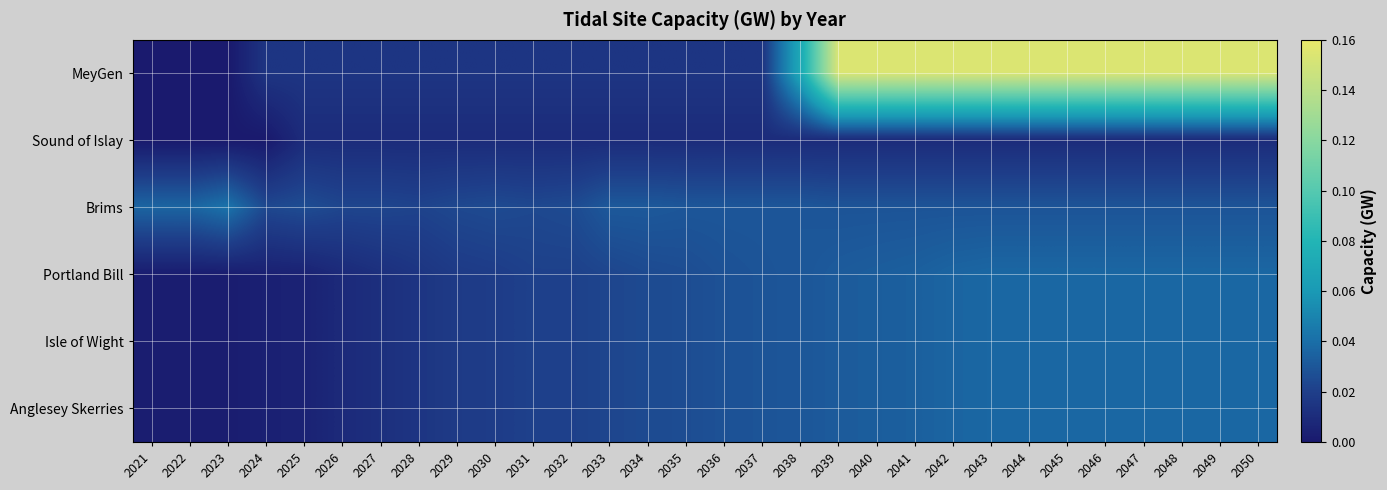

What is the difference between the highest and lowest values at 2047?

0.1